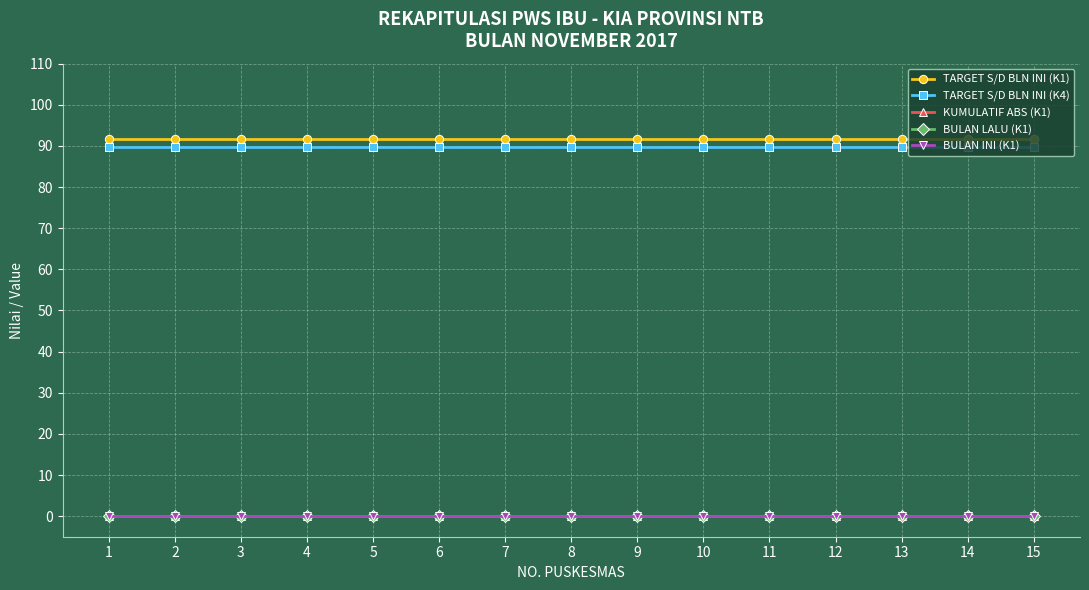

The KUMULATIF ABS (K1) series shows 0.0 at 5. True or false?

True